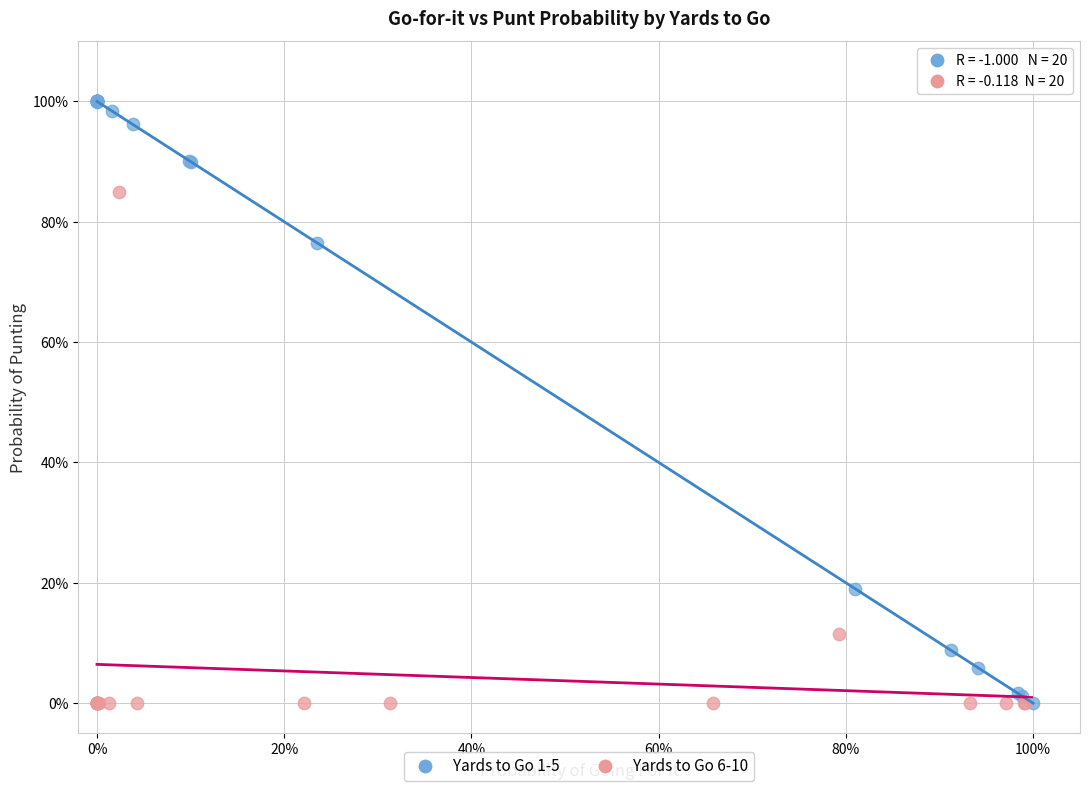

Which series has the widest spread of Y values?

Yards to Go 1-5